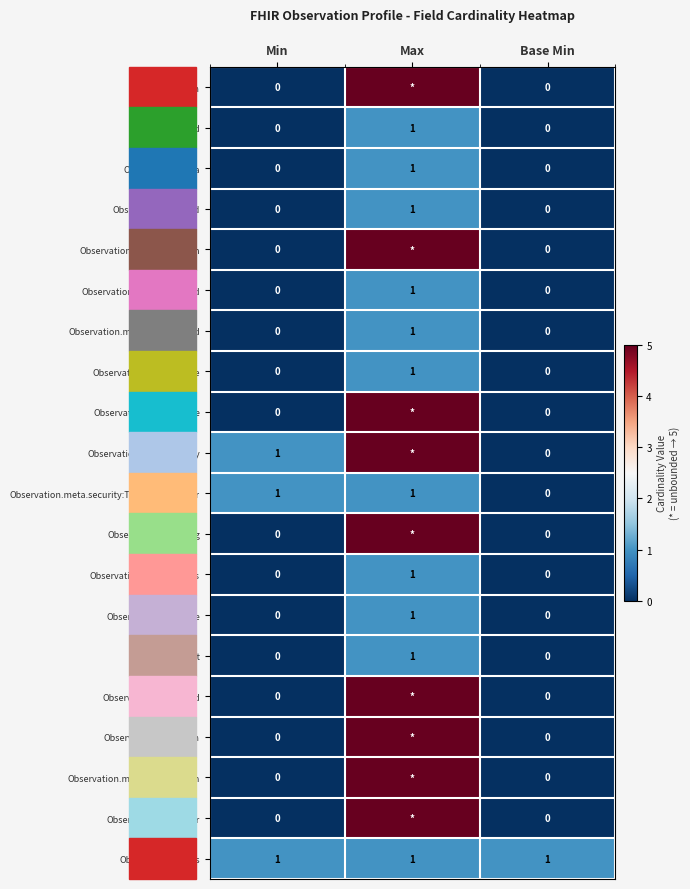

The Observation.meta.lastUpdated series shows 1 at Max. True or false?

True